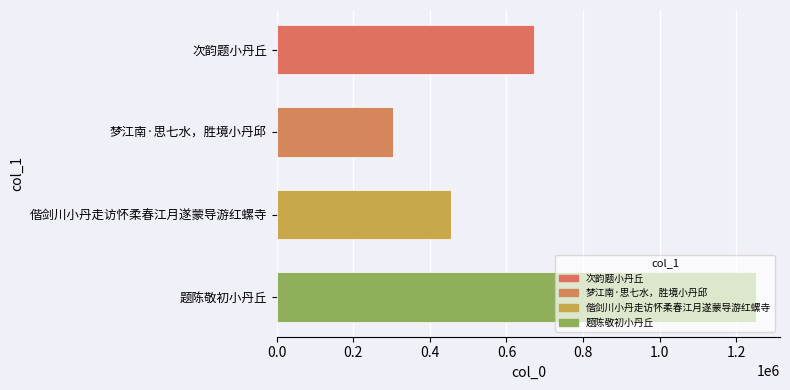

Where is the data nearest to the value 777403?

次韵题小丹丘